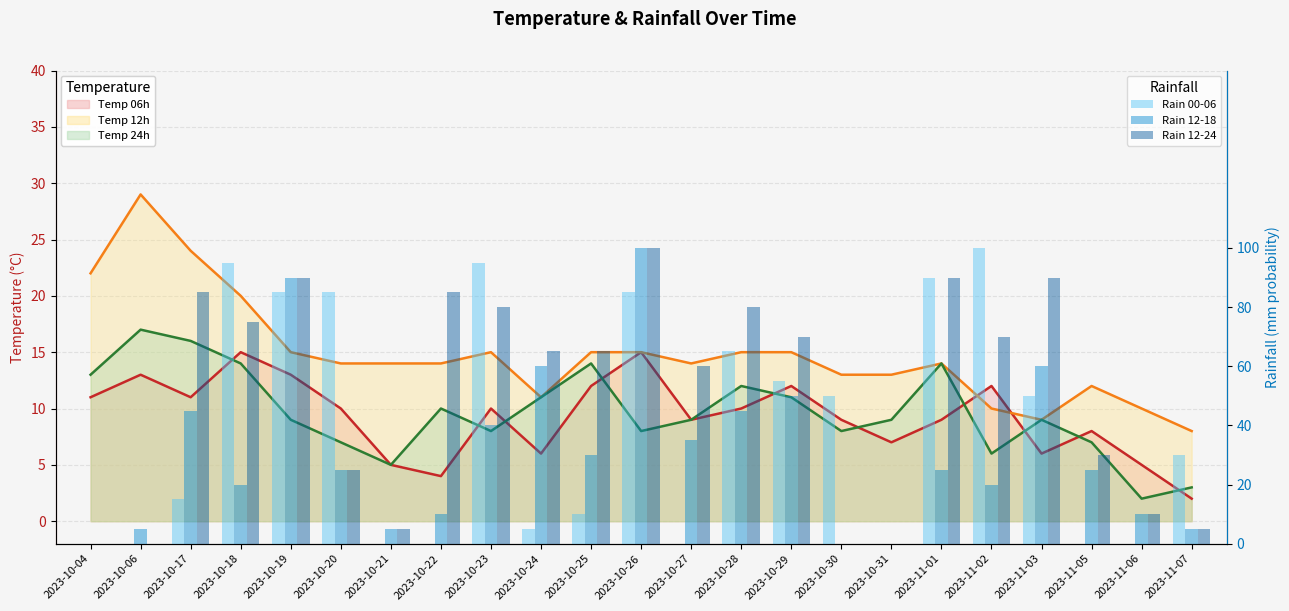

What is the label of the 1st bar from the right?

2023-11-07